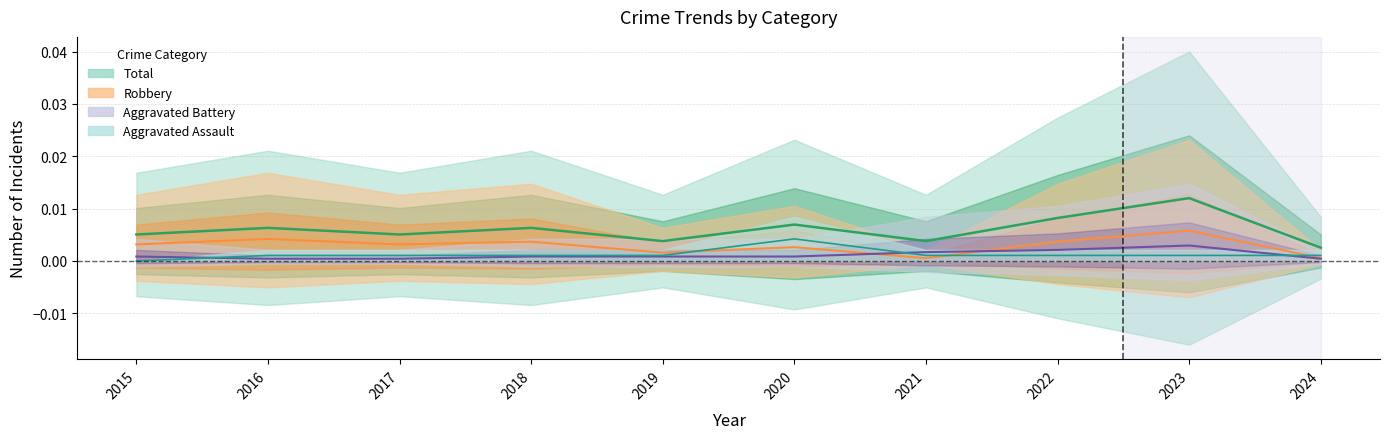

Is this an area chart (filled region under the line)?

No